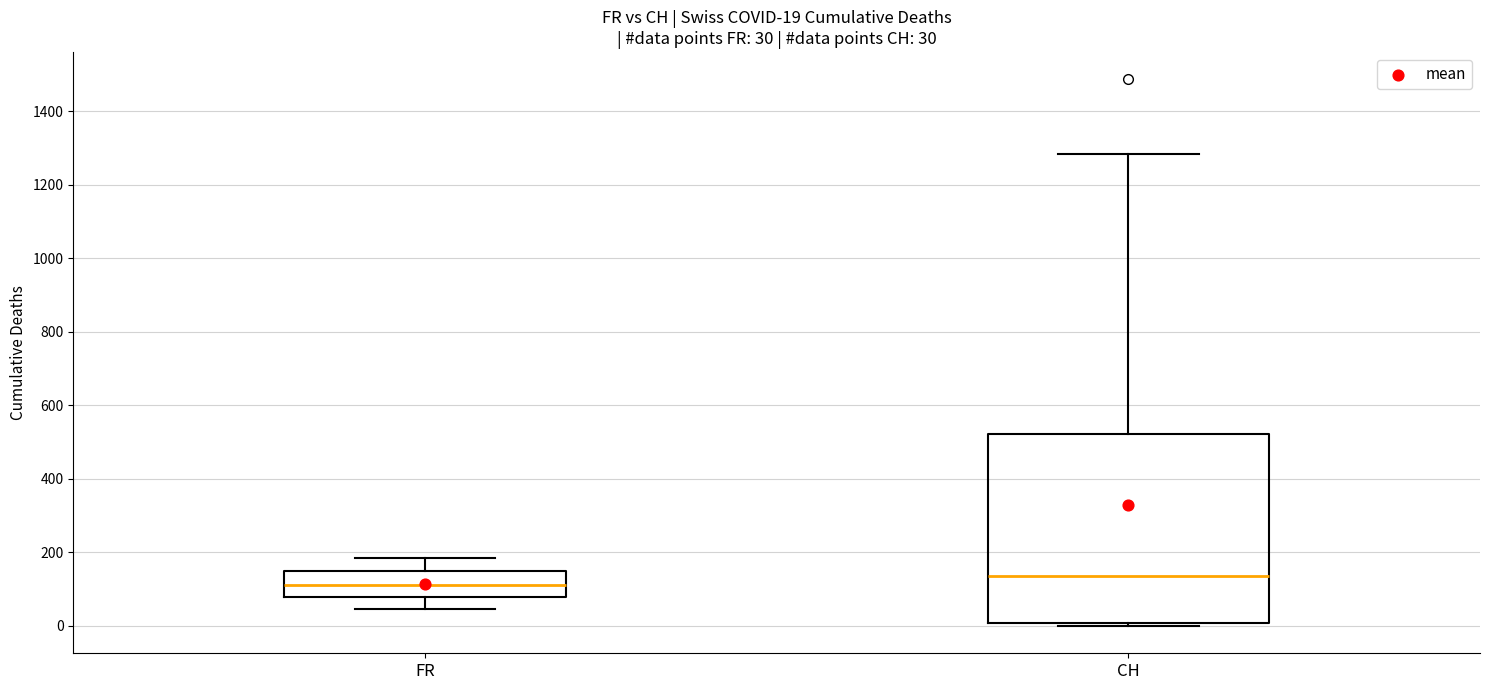

Which box's median line is the highest?

CH